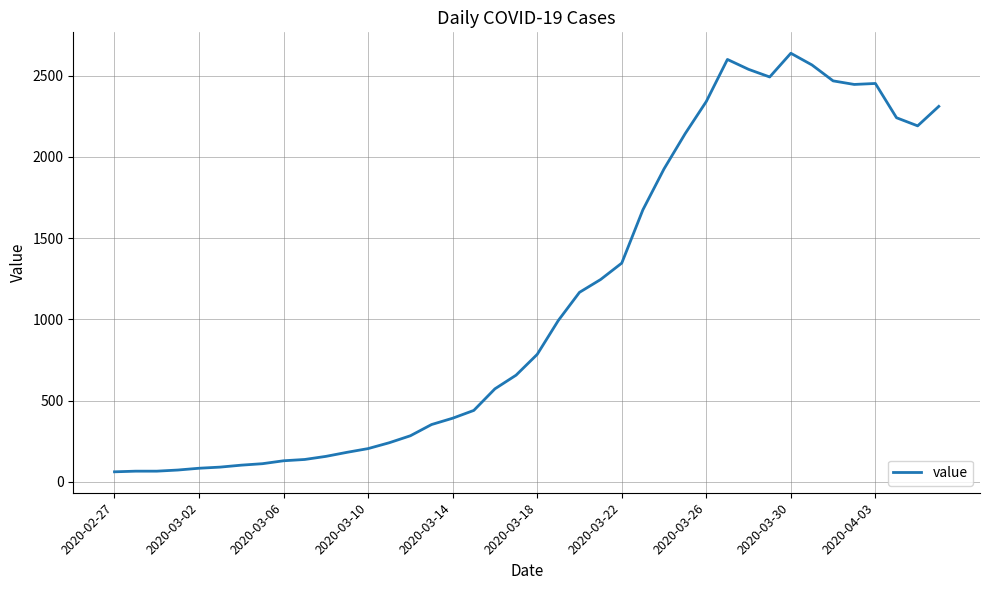

What is the sum of all values?

44951